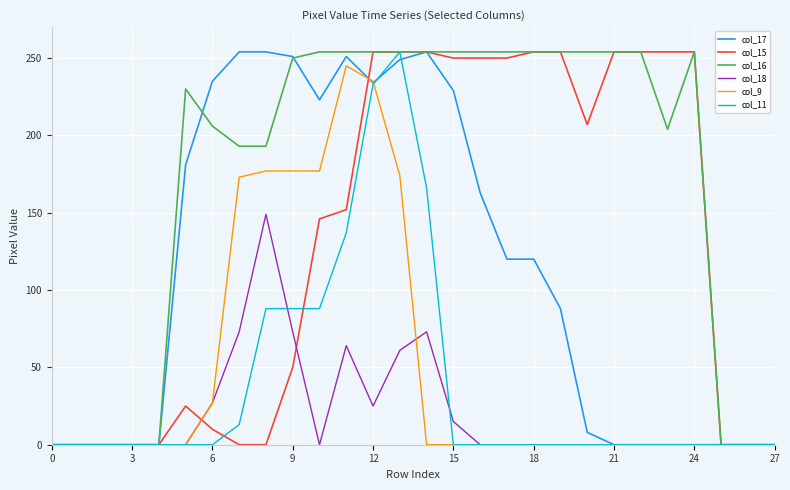

What is the maximum value shown in the chart?

254